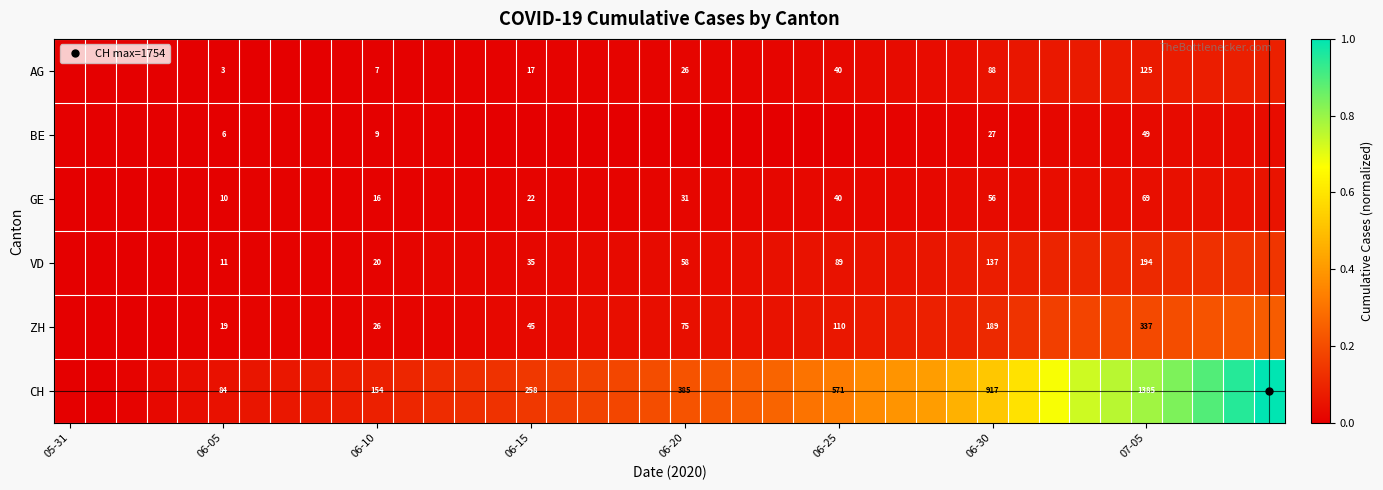

Count the number of data series in this chart.

6